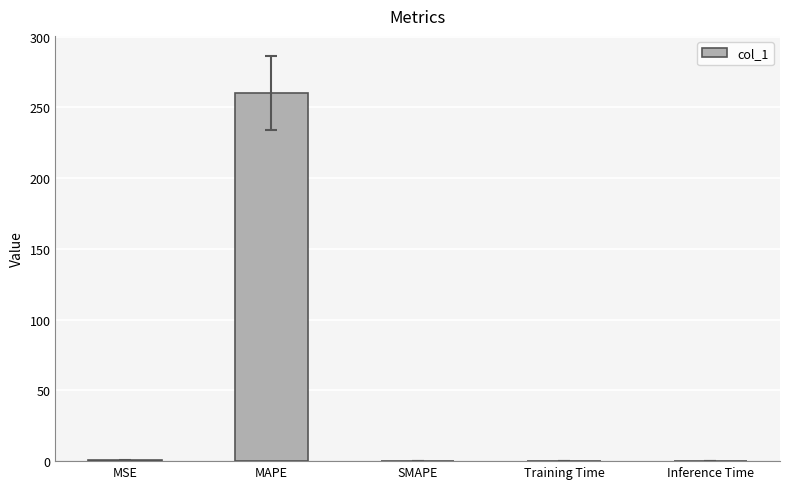

What value does the data have at MSE?

0.5